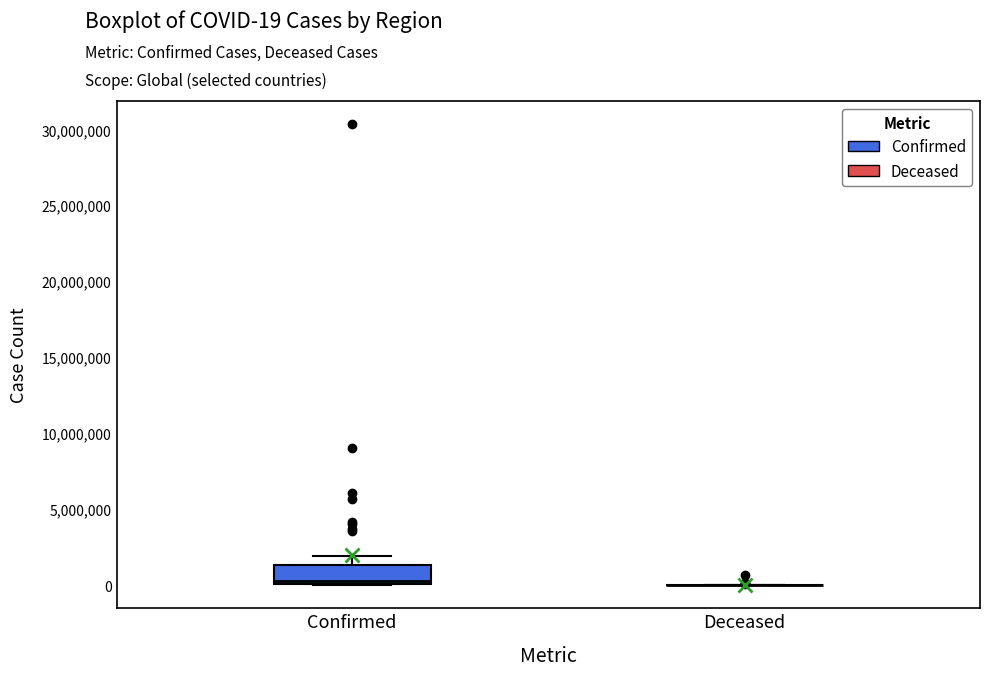

Reading left to right, transcribe this box plot: for each box, give where its median line is, the range the box spans, and where its two whiskers end, as read against the y-axis. The values are not printed on the chart, so give them approximately, as read against the axis.

Confirmed: median 500000, box 0 to 1500000, whiskers 0 to 2000000
Deceased: box collapsed to a line at 0, whiskers 0 to 0